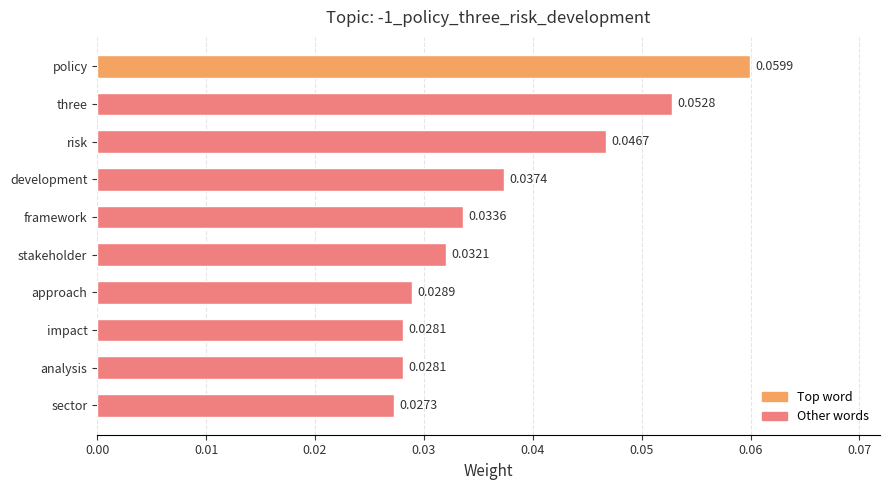

Between framework and impact, which is larger?

framework